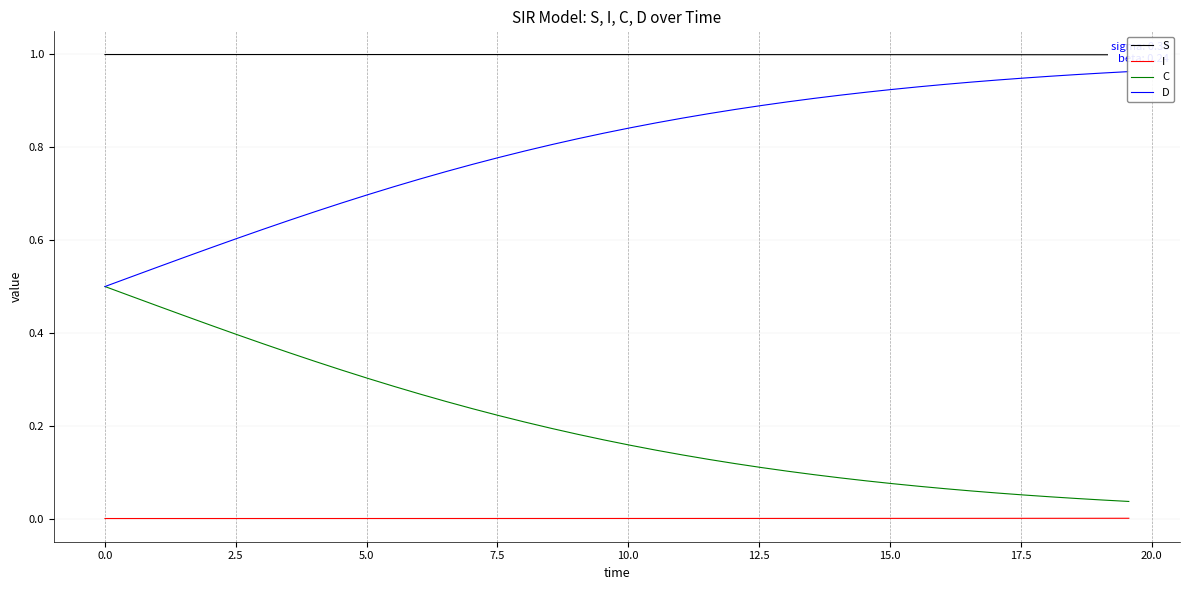

True or false: C and I cross at least once.

False